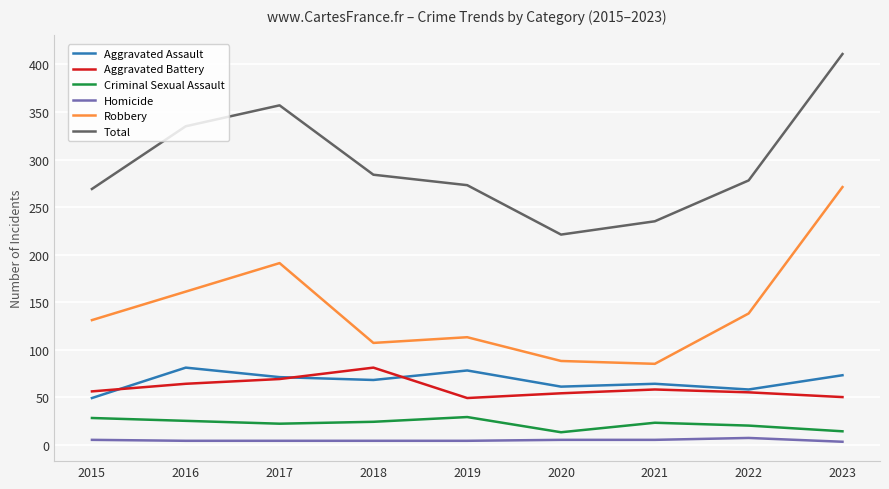

Which series has the widest spread of values?

Total